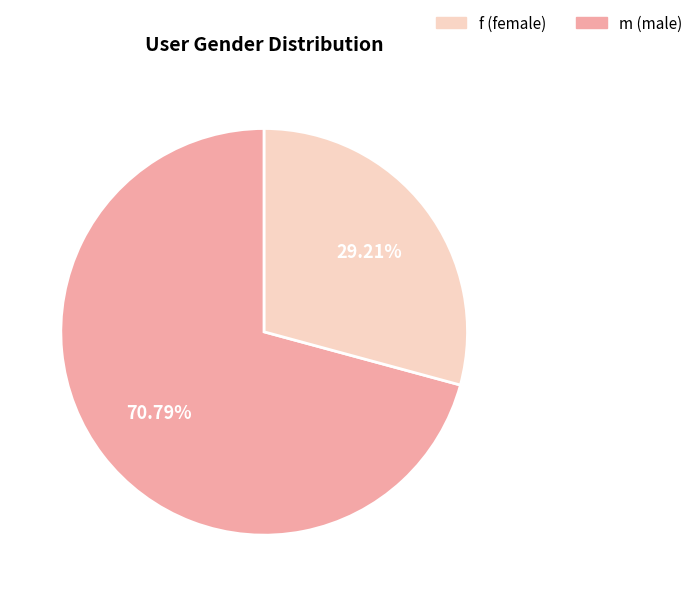

Is it true that m is 29% of the pie?

True